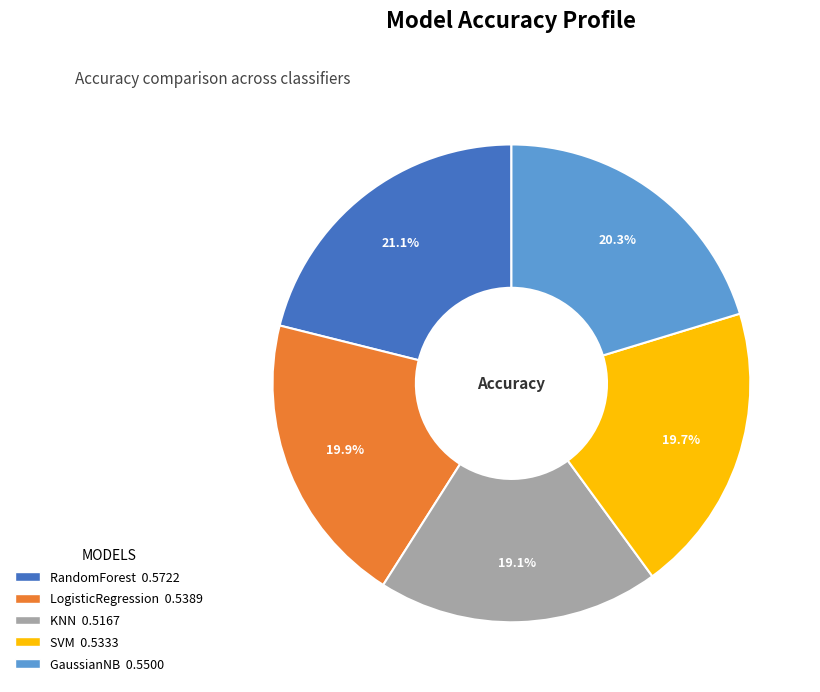

Which category has the smallest portion of the pie?

KNN